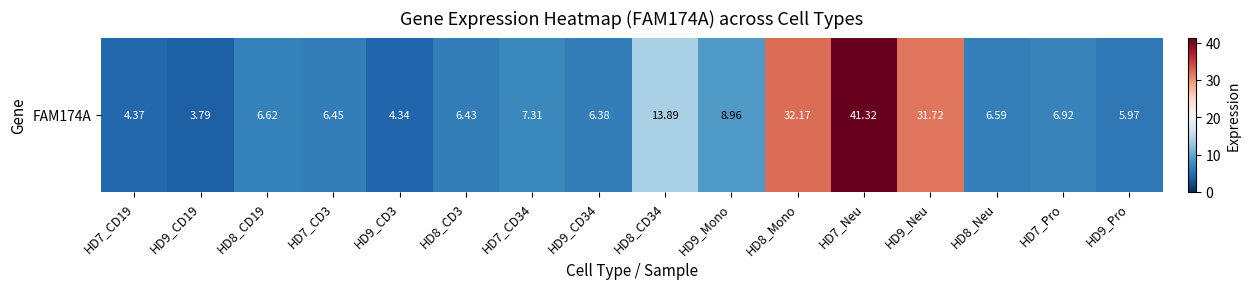

What is the sum of the values at HD7_CD19 and HD7_Pro?

11.3